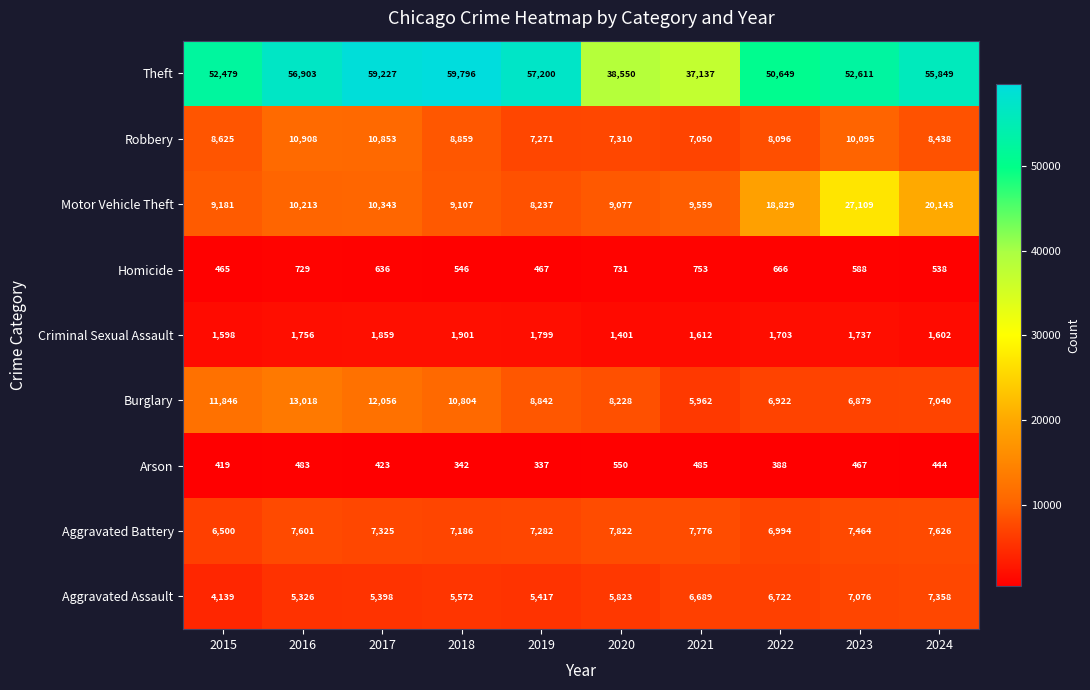

What is the total value across all series at 2024?

109038